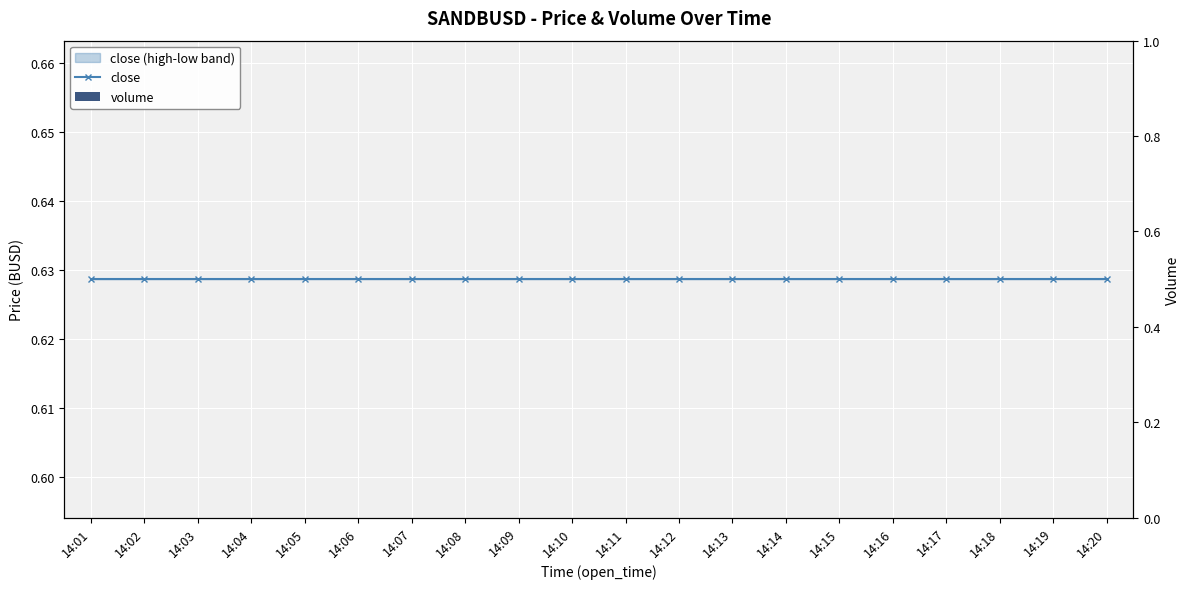

Which series has the largest total across all categories?

close